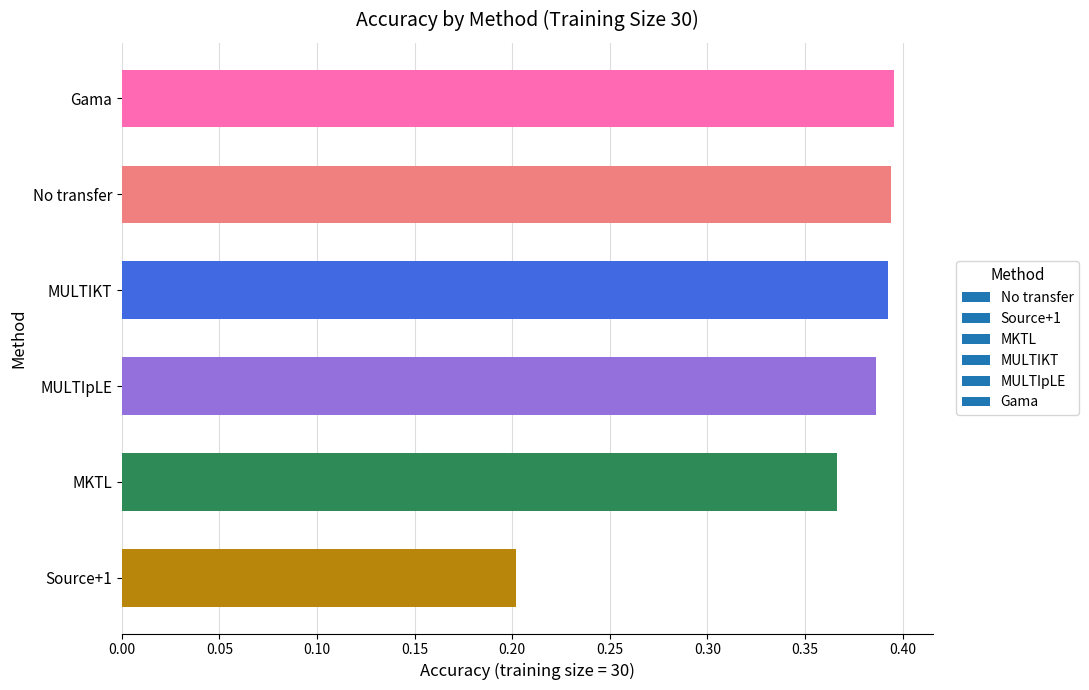

What is the sum of all values?

2.1